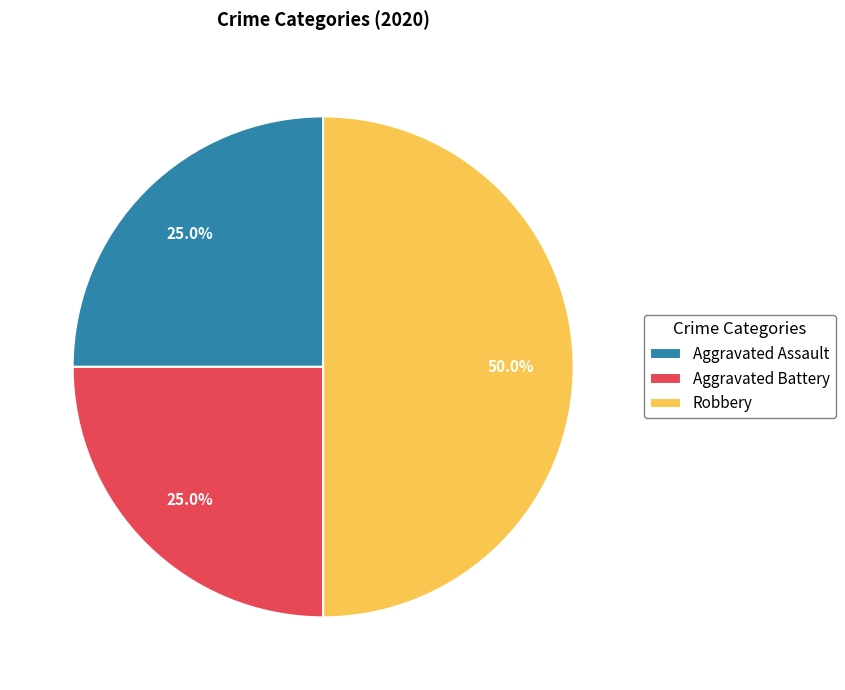

To the nearest percent, what portion does Robbery represent?

50%